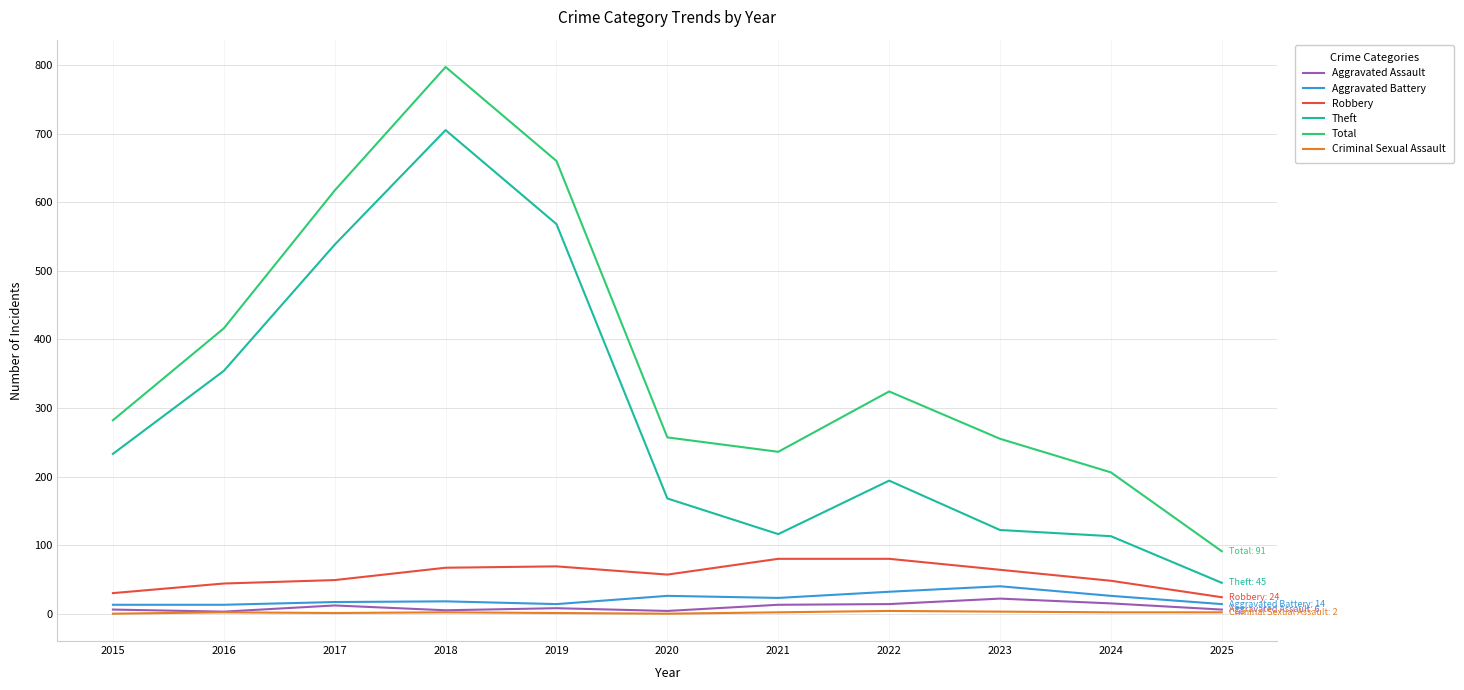

What is the total value across all series at 2024?

410